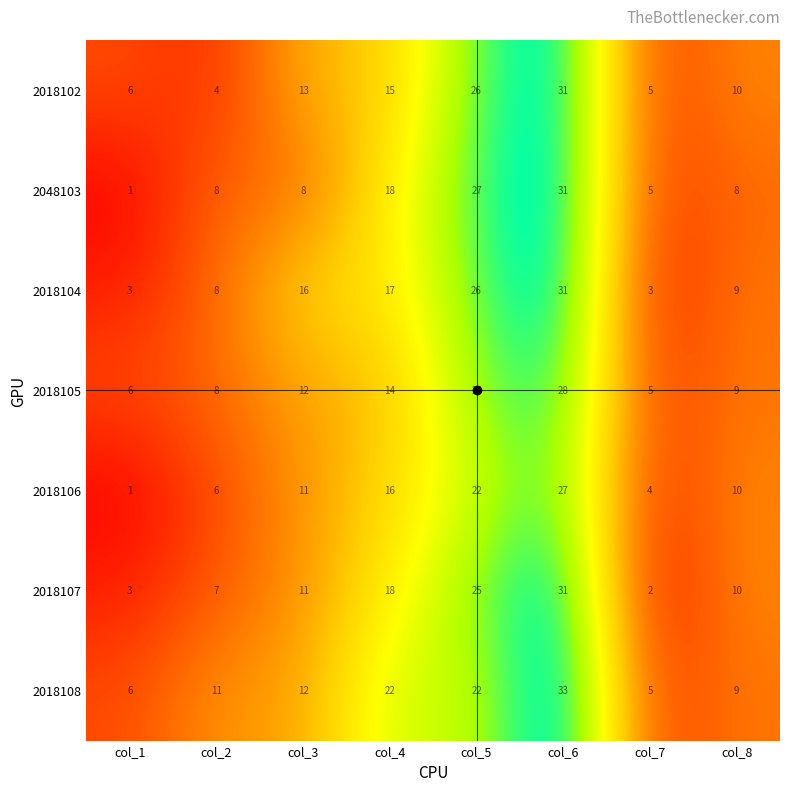

Between col_1 and col_3, which series saw the biggest shift?

2018104